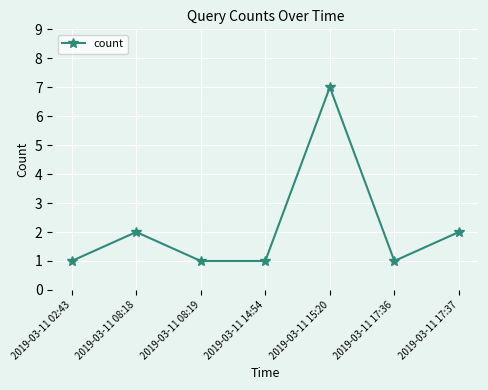

Does the chart have visible grid lines?

Yes